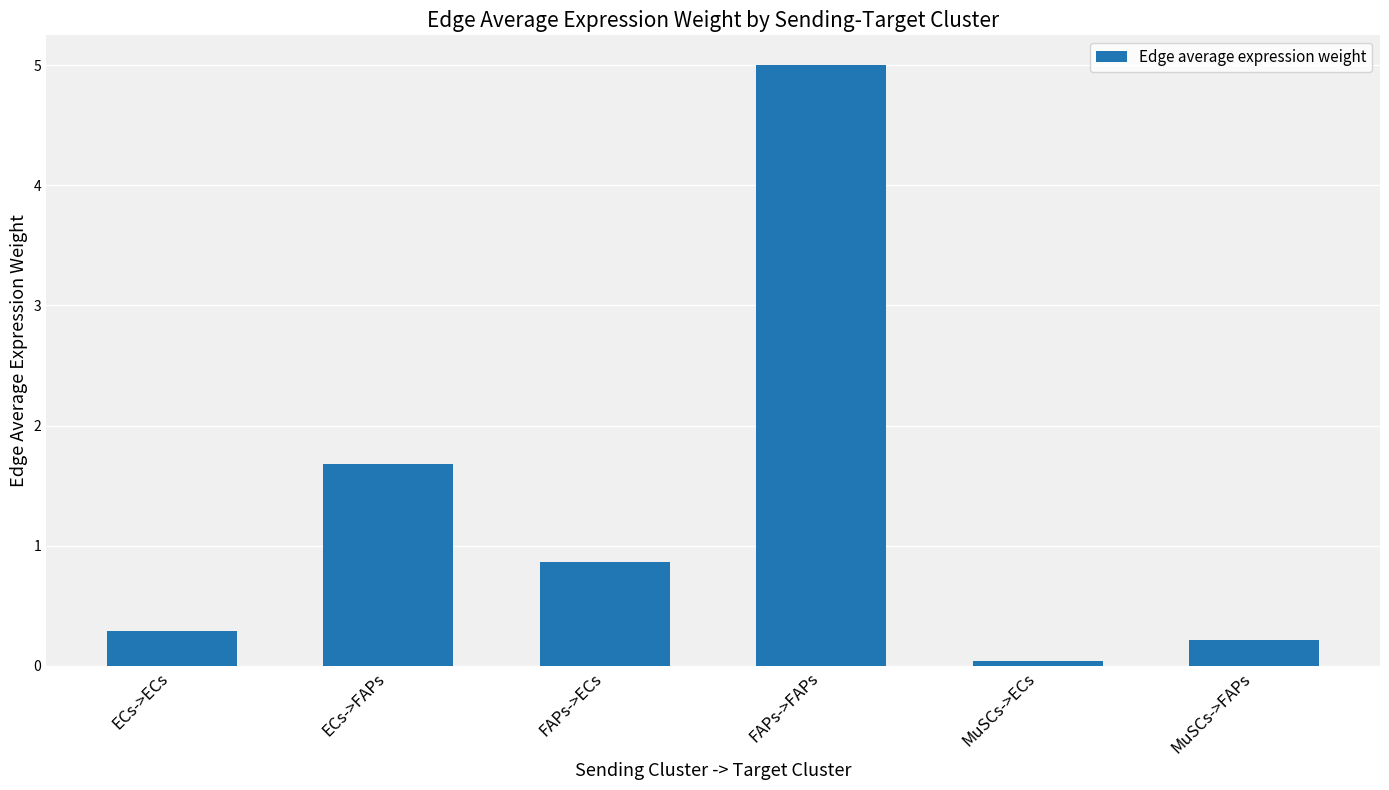

The value at ECs->ECs is 0.3. True or false?

True